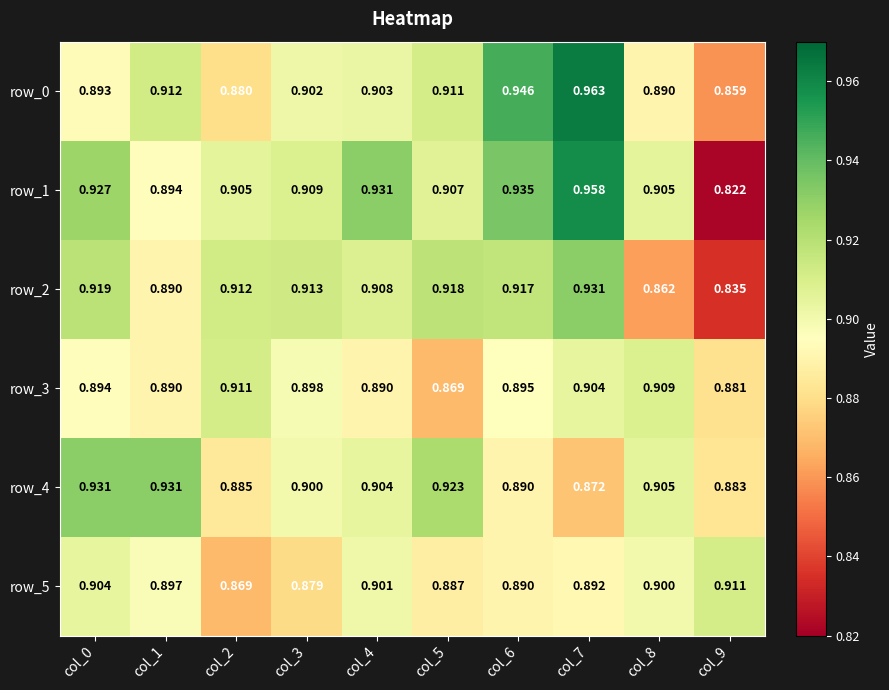

Rank the series by their maximum value, from lowest to highest.

row_3, row_5, row_2, row_4, row_1, row_0